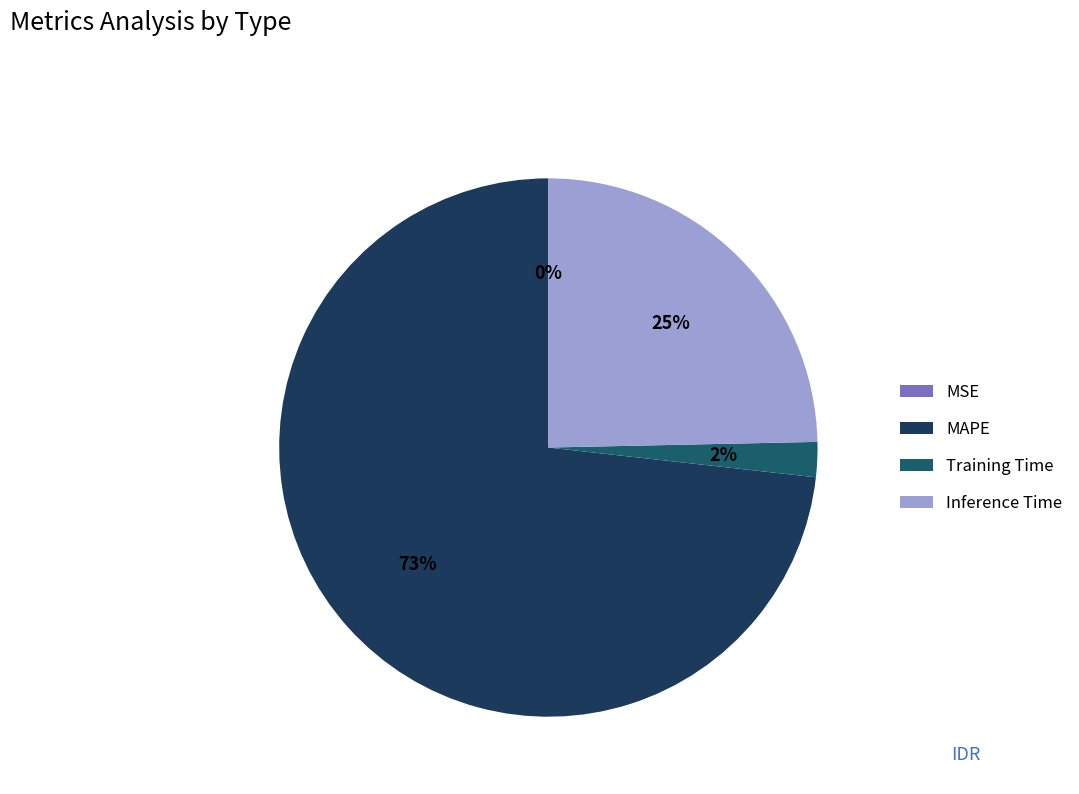

Is there any slice that represents more than half of the pie?

Yes